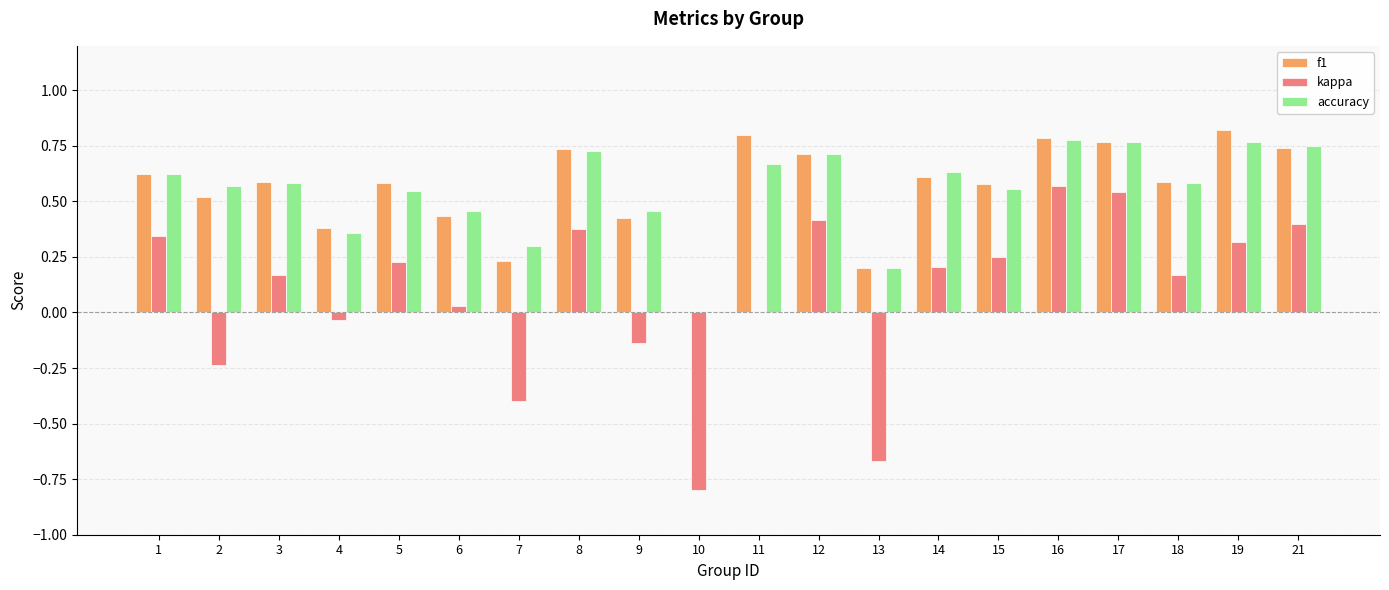

The f1 series shows 0.4 at 17. True or false?

False